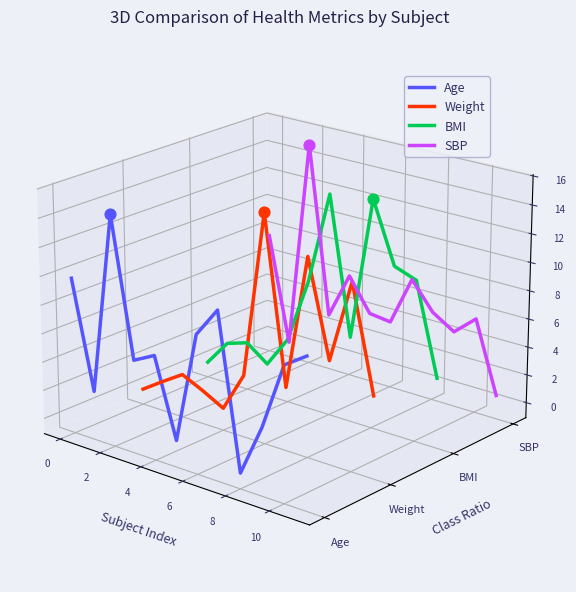

Is the value of SBP at 9 greater than the value of BMI at 10?

No